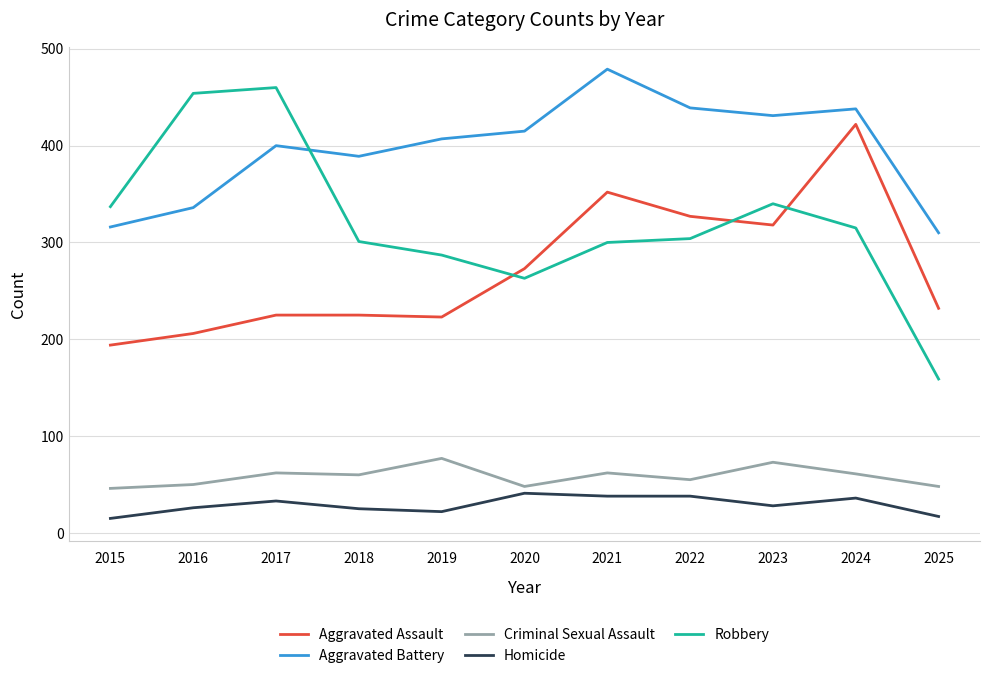

At 2019, list the series in order from smallest to largest.

Homicide, Criminal Sexual Assault, Aggravated Assault, Robbery, Aggravated Battery